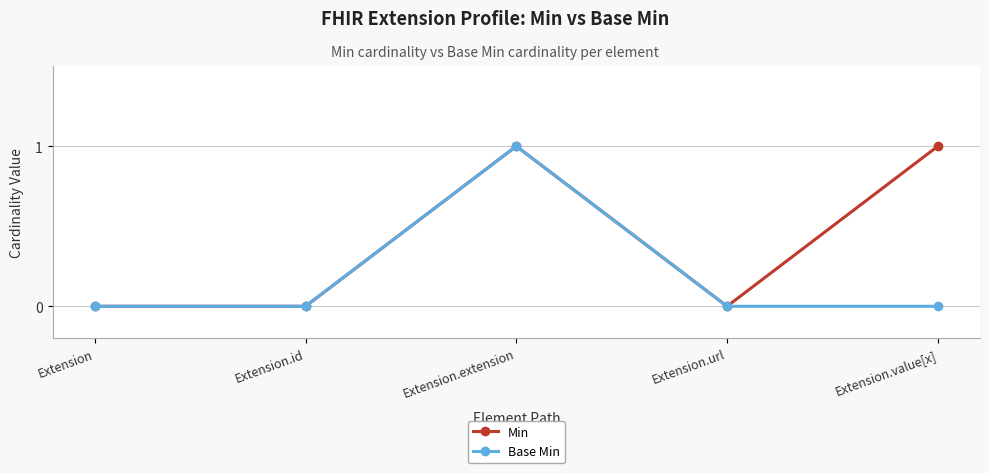

Does the chart display data point markers on the line(s)?

Yes